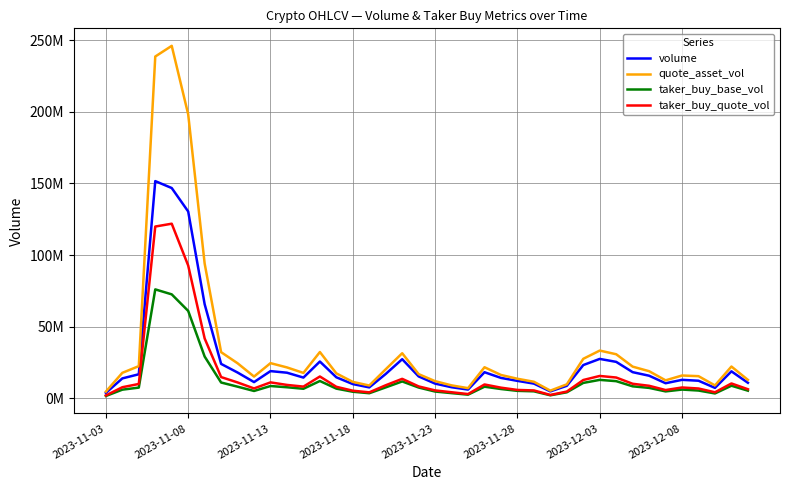

What are all the series names shown in the legend?

volume, quote_asset_vol, taker_buy_base_vol, taker_buy_quote_vol